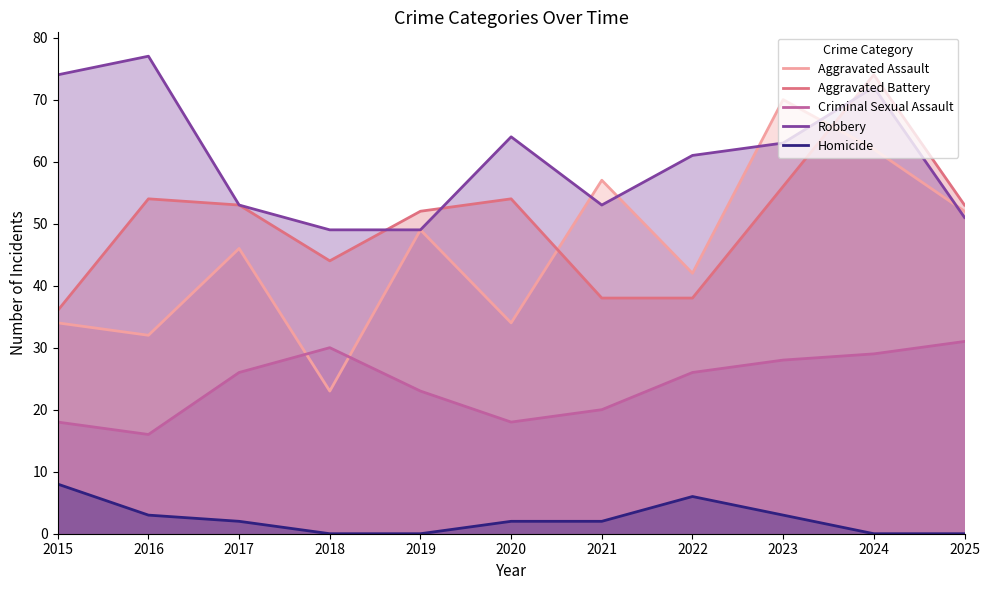

How many lines are shown in the chart?

5